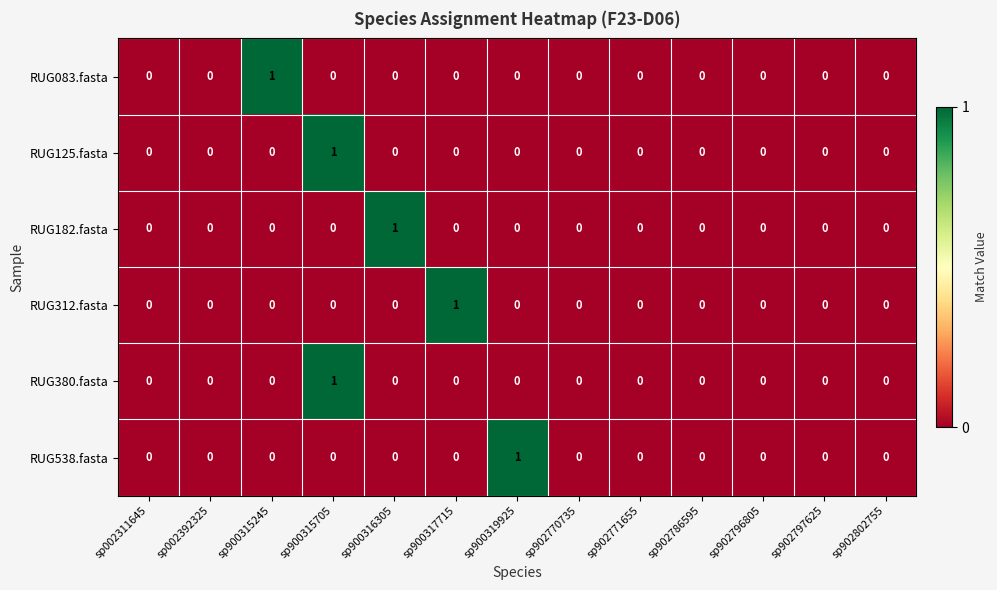

Is it true that RUG182.fasta equals 2 at sp900316305?

False